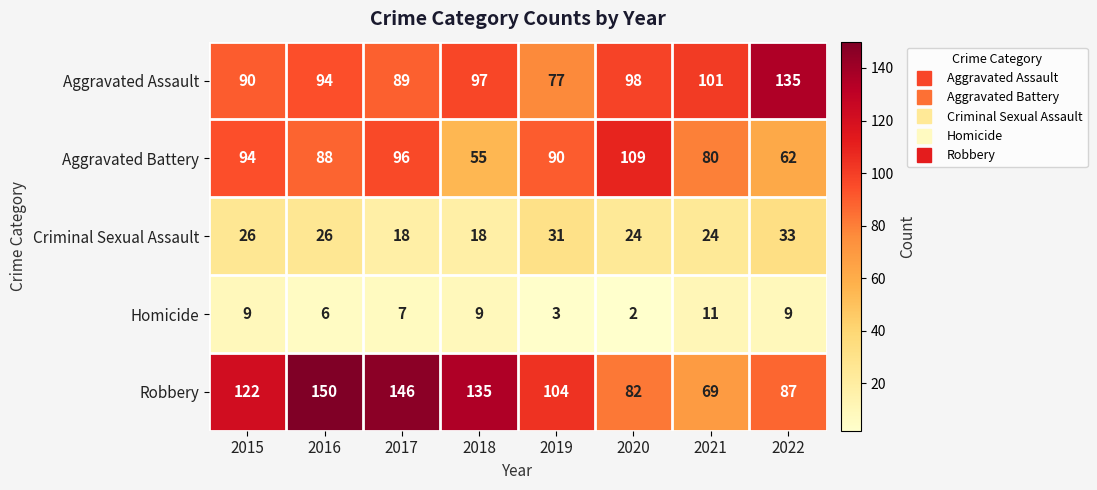

The Aggravated Battery series shows 160 at 2017. True or false?

False